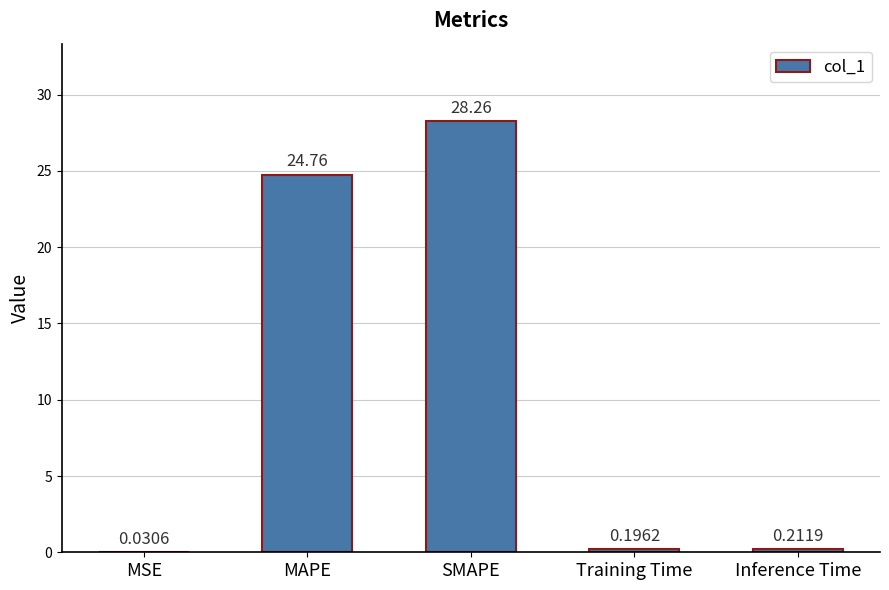

Which has a higher value, Training Time or SMAPE?

SMAPE